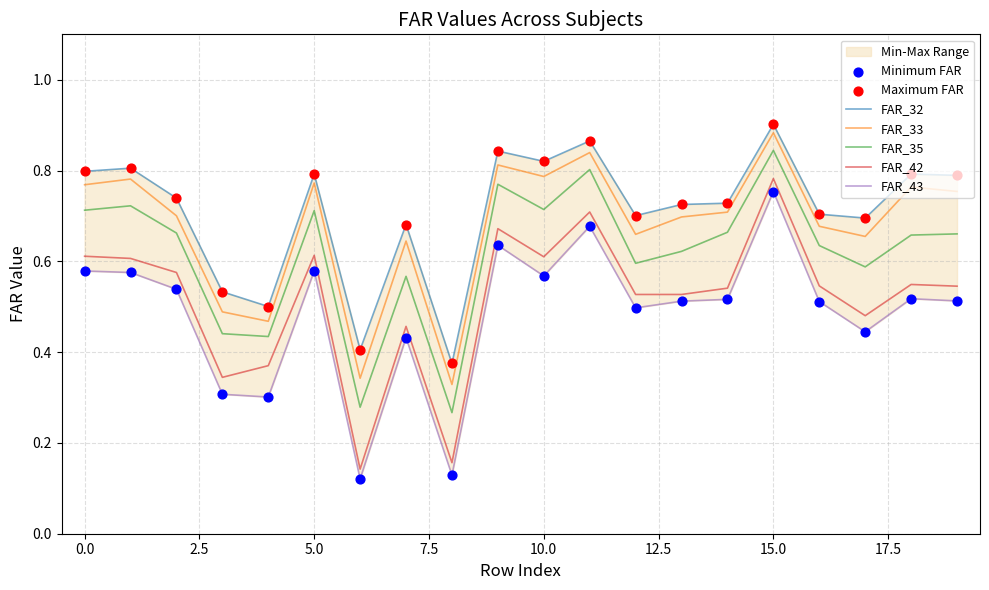

What are all the series names shown in the legend?

FAR_32, FAR_33, FAR_35, FAR_42, FAR_43